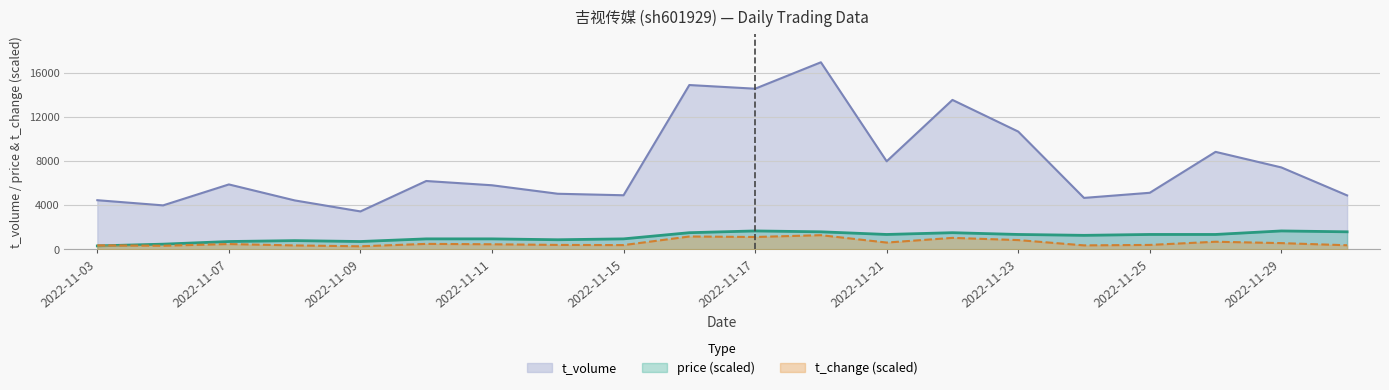

The t_volume series shows 16986.0 at 2022-11-18. True or false?

True